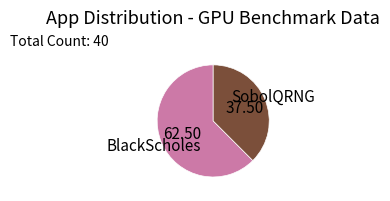

Does any single category account for the majority?

Yes